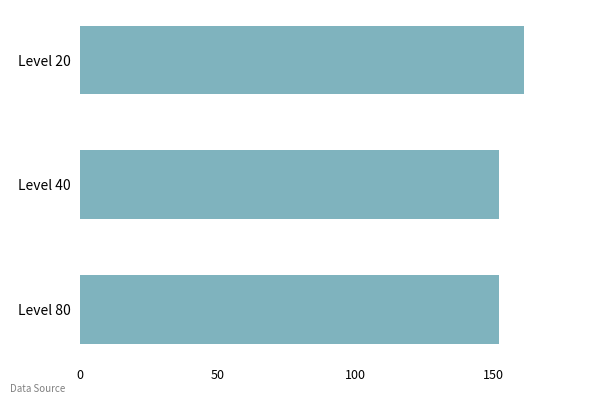

What is the smallest value displayed?

152